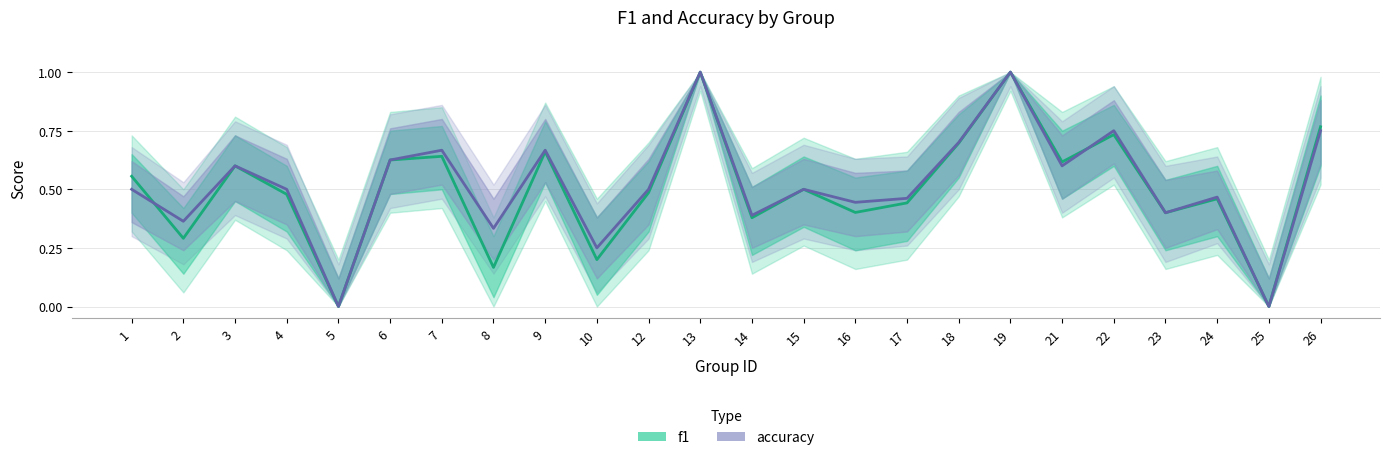

True or false: f1 has more than 2 points higher than both neighbors.

True